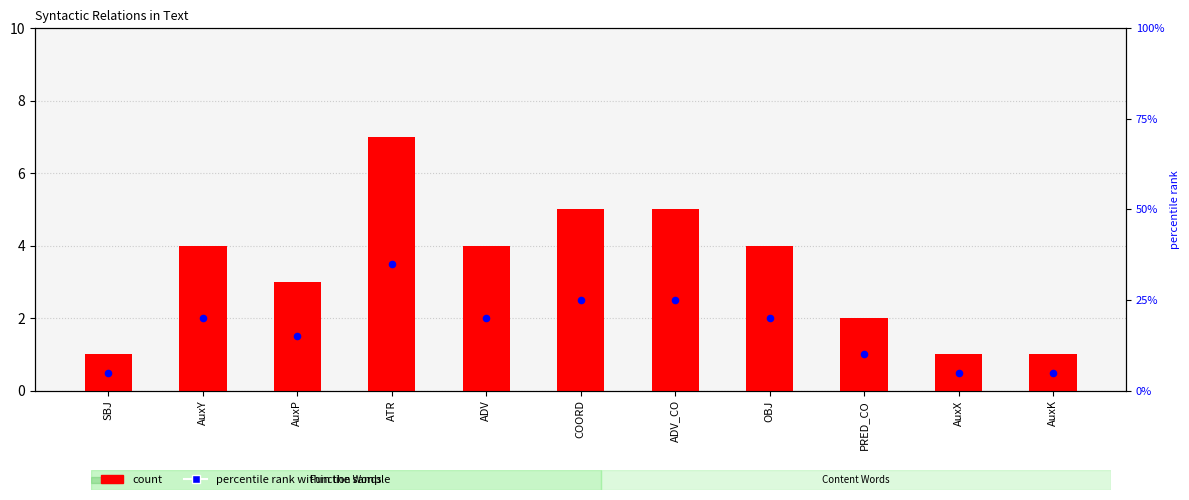

At which category is the sum across all series the highest?

ATR